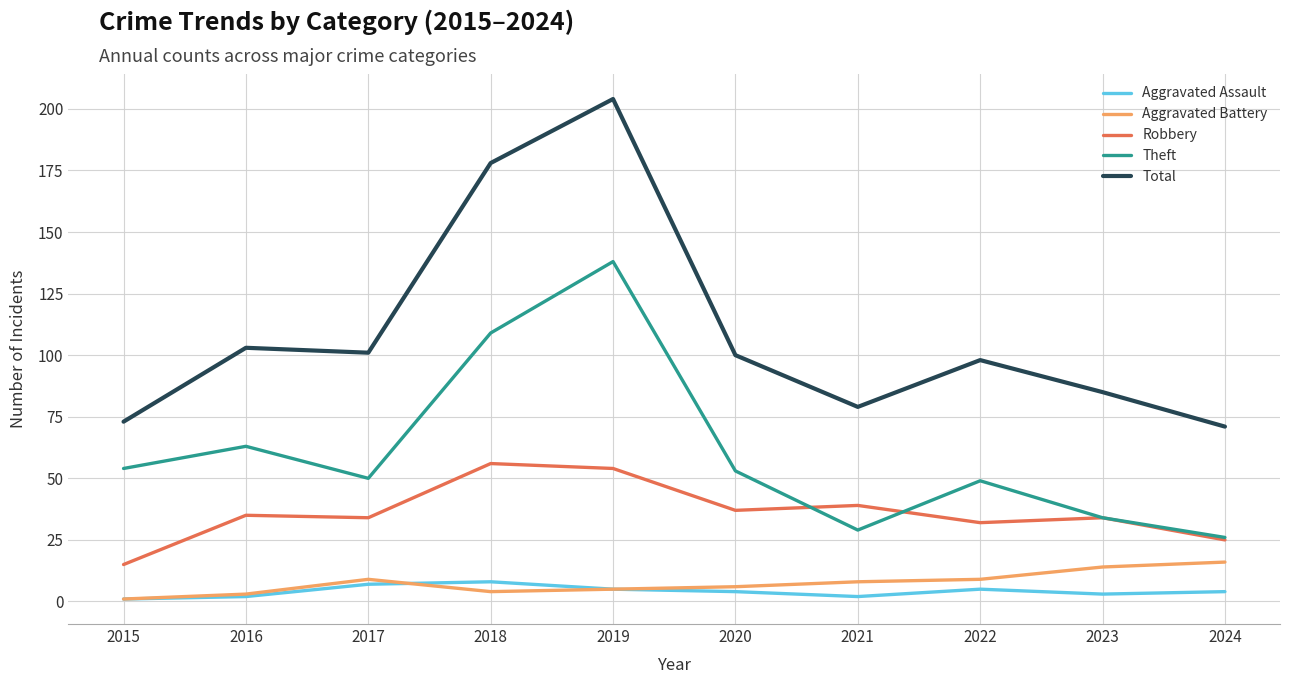

Is this an area chart (filled region under the line)?

No